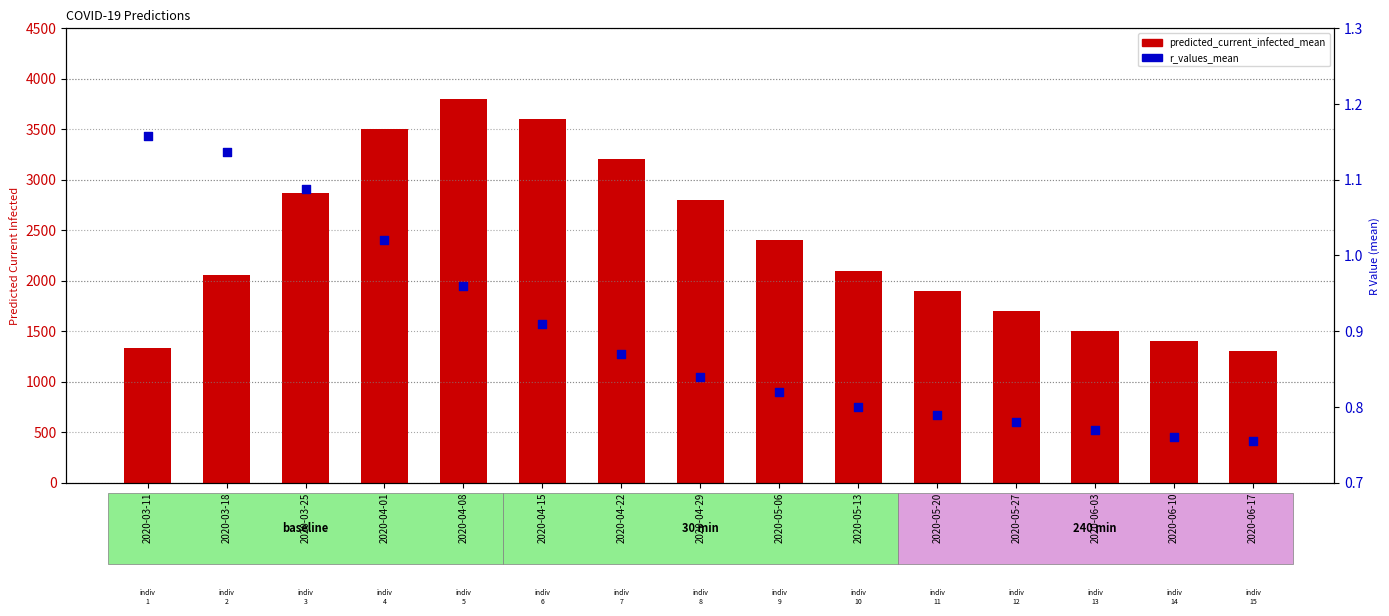

Which series contains the lowest Y value?

r_values_mean